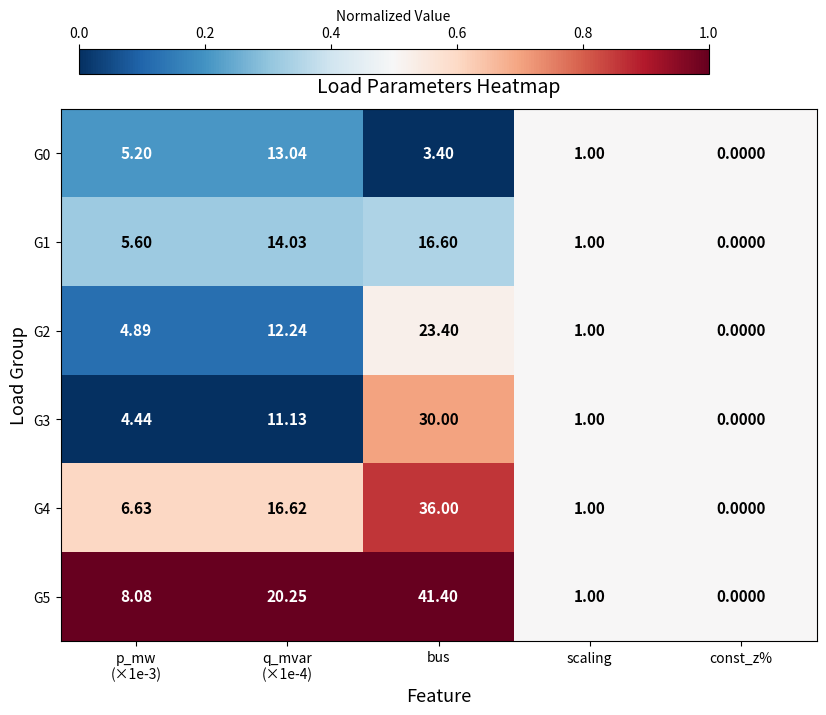

At q_mvar
(×1e-4), list the series in order from largest to smallest.

G5, G4, G1, G0, G2, G3